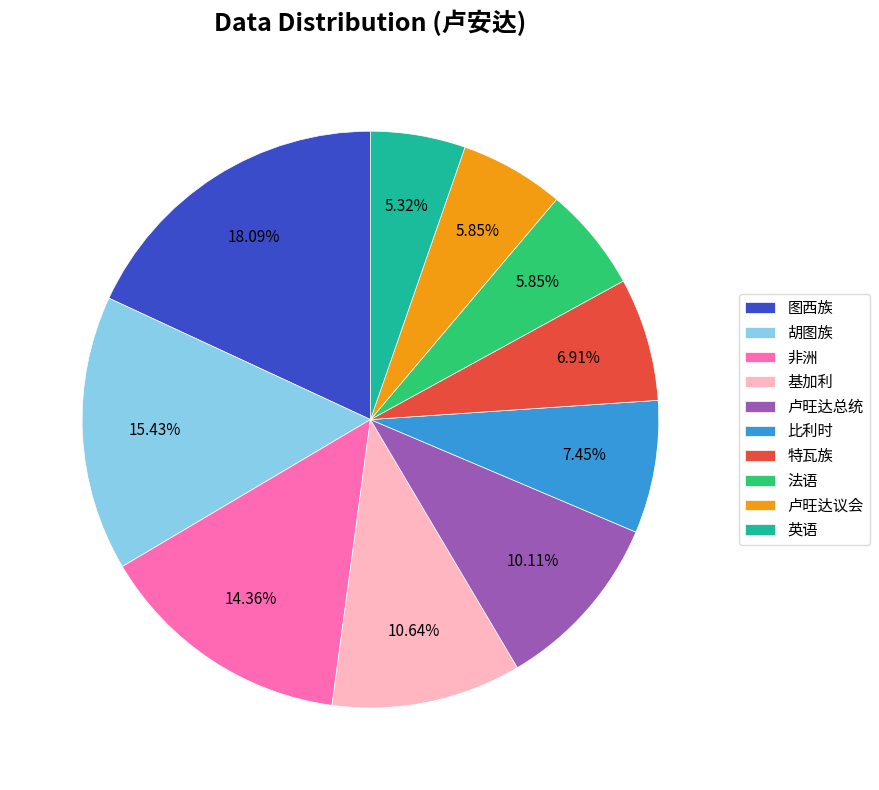

Is it true that 卢旺达议会 is 6% of the pie?

True